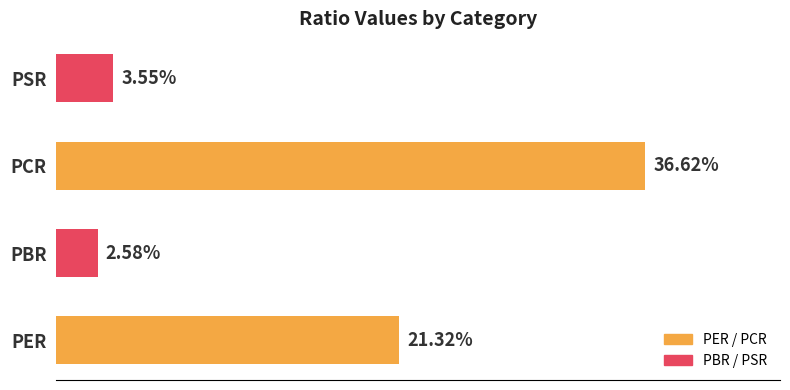

Rank the categories by value from highest to lowest.

PCR, PER, PSR, PBR